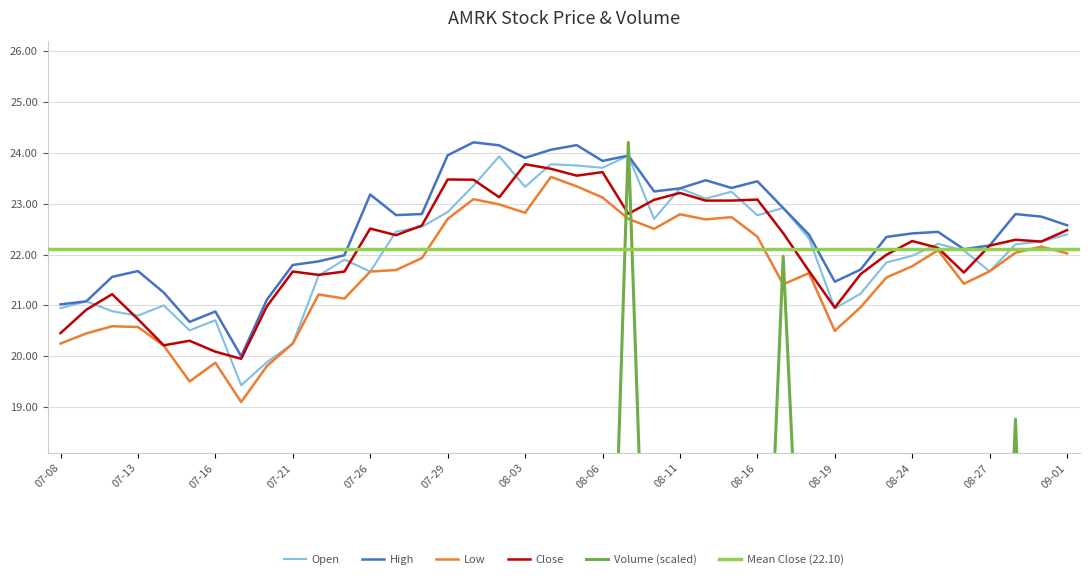

True or false: Low and High cross at least once.

False